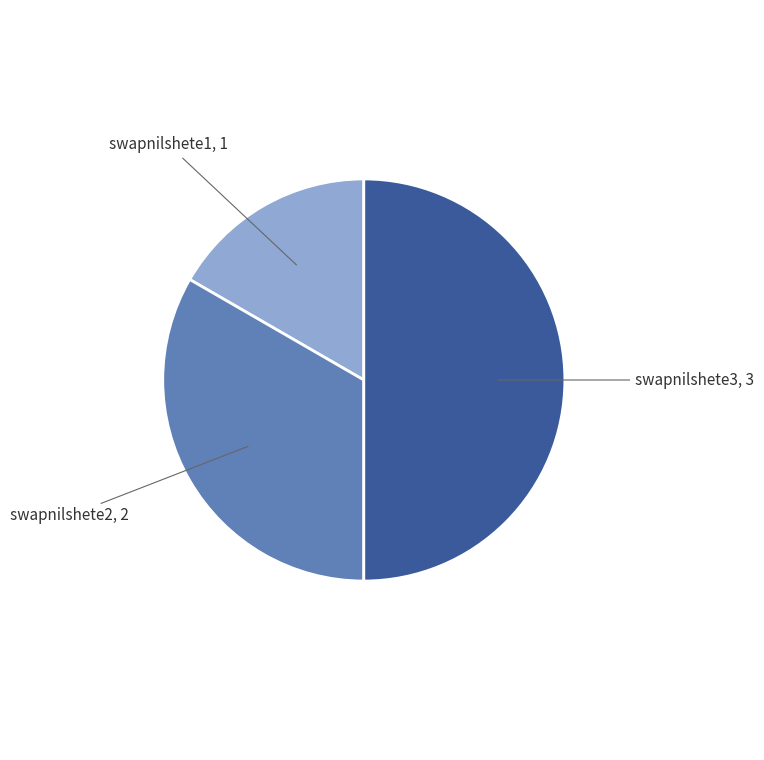

How many segments does this pie chart have?

3